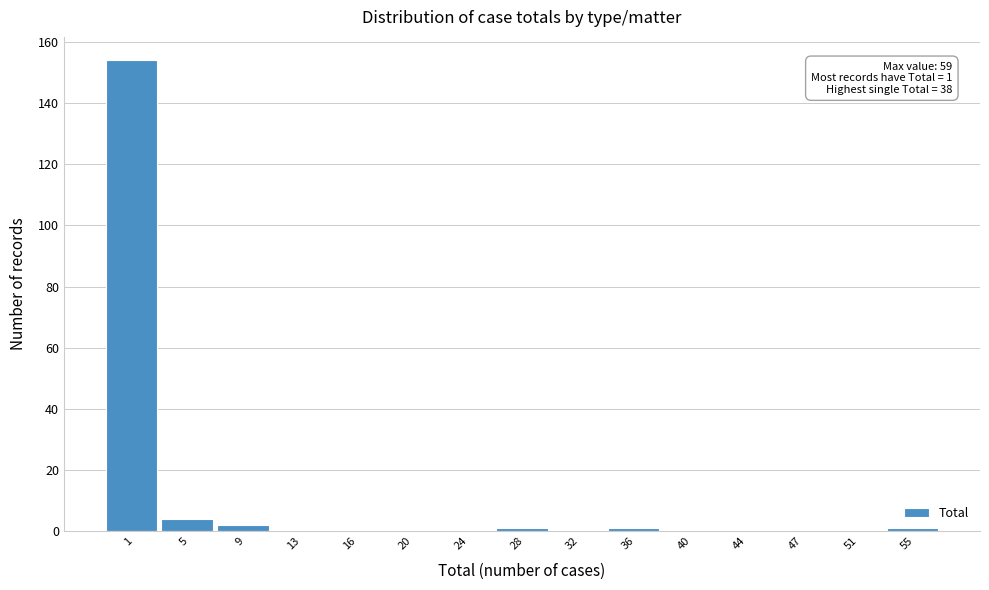

Reading left to right, transcribe all the data shown in this chart.

1=154	5=4	9=2	13=0	16=0	20=0	24=0	28=1	32=0	36=1	40=0	44=0	47=0	51=0	55=1